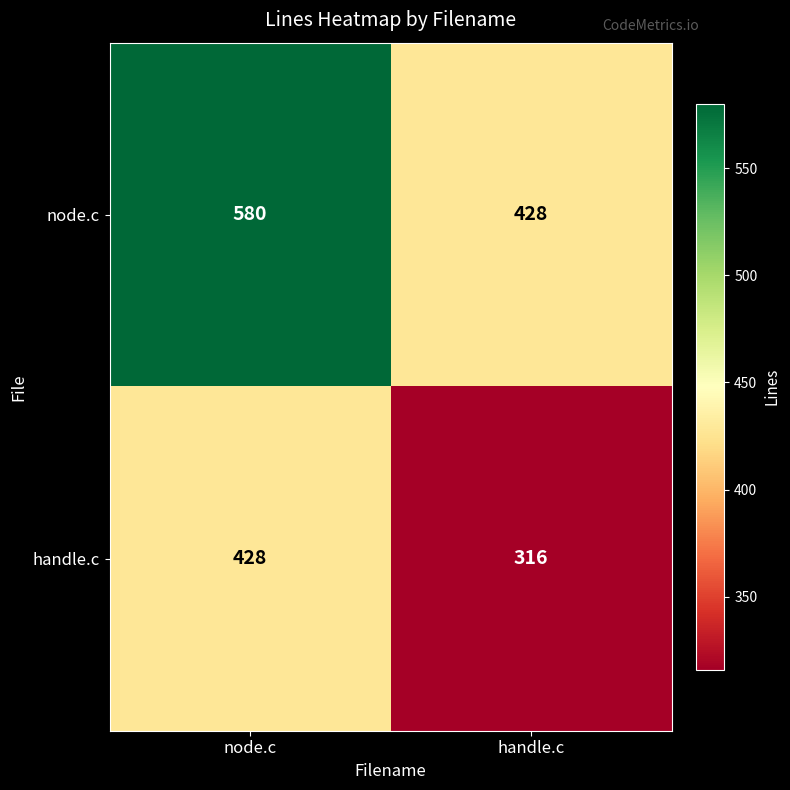

Reading left to right, what are all the values shown in this chart?

node.c: 580	428
handle.c: 428	316